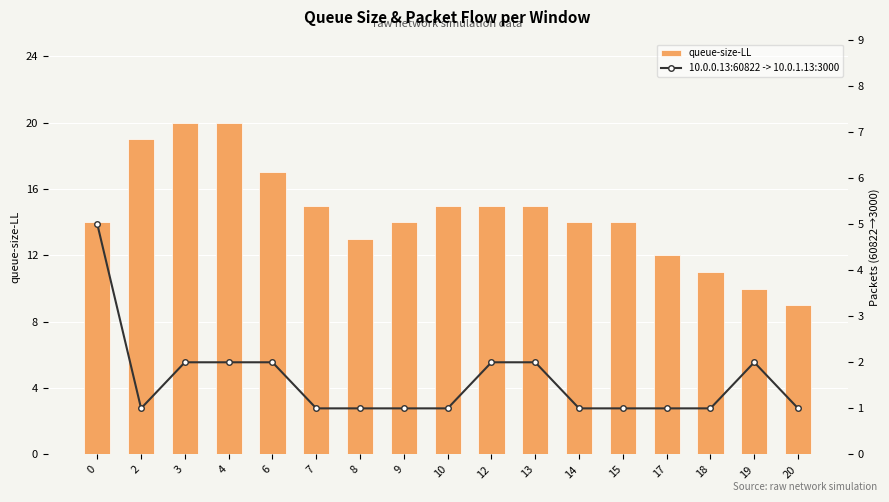

What is the sum of the 10.0.0.13:60822 -> 10.0.1.13:3000 values at 2 and 14?

2